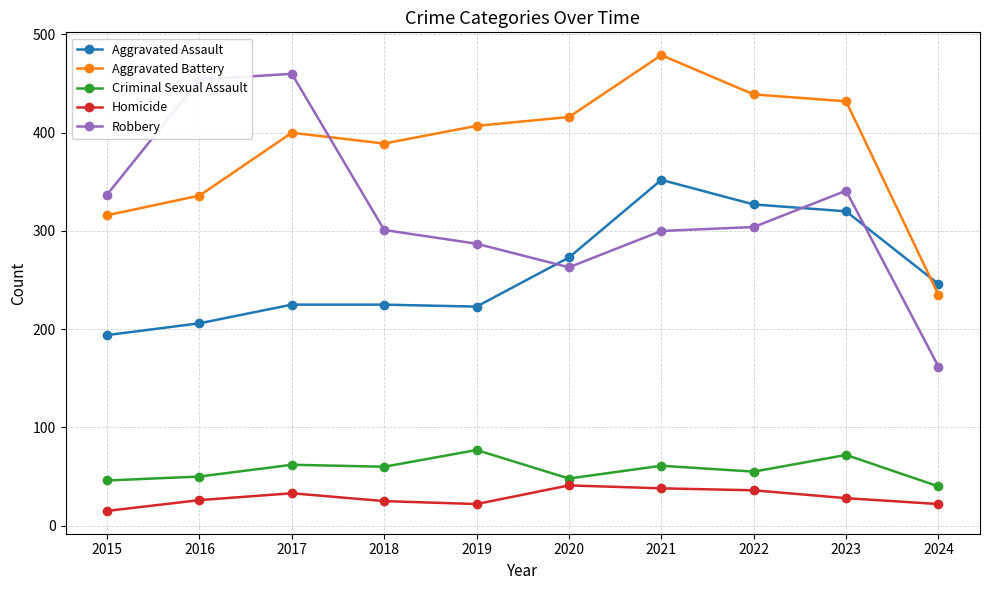

What is the difference between the maximum and minimum values in the Robbery series?

298